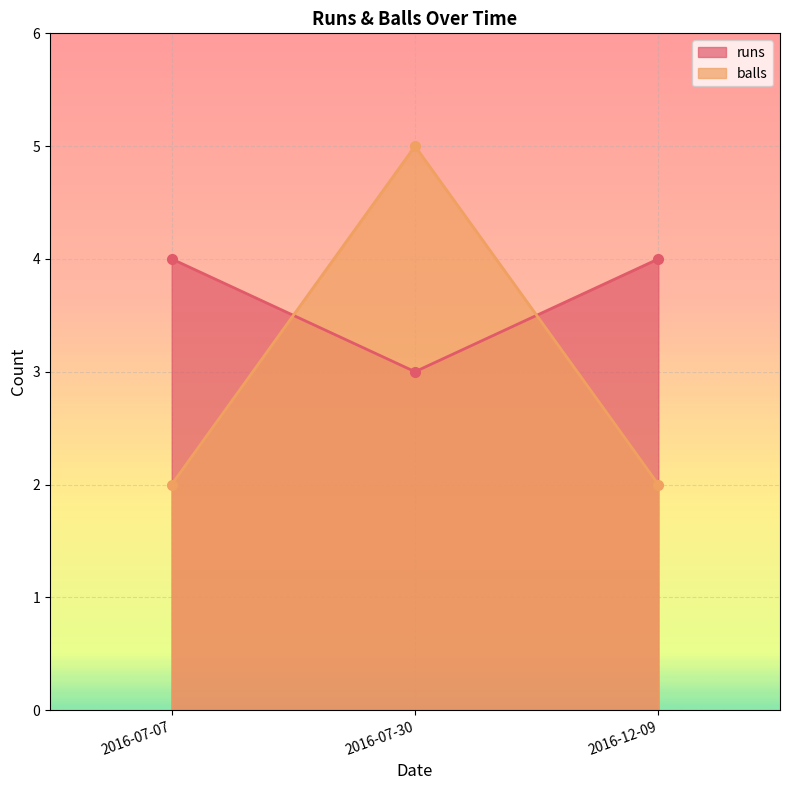

Is it true that balls equals 2 at 2016-07-07?

True